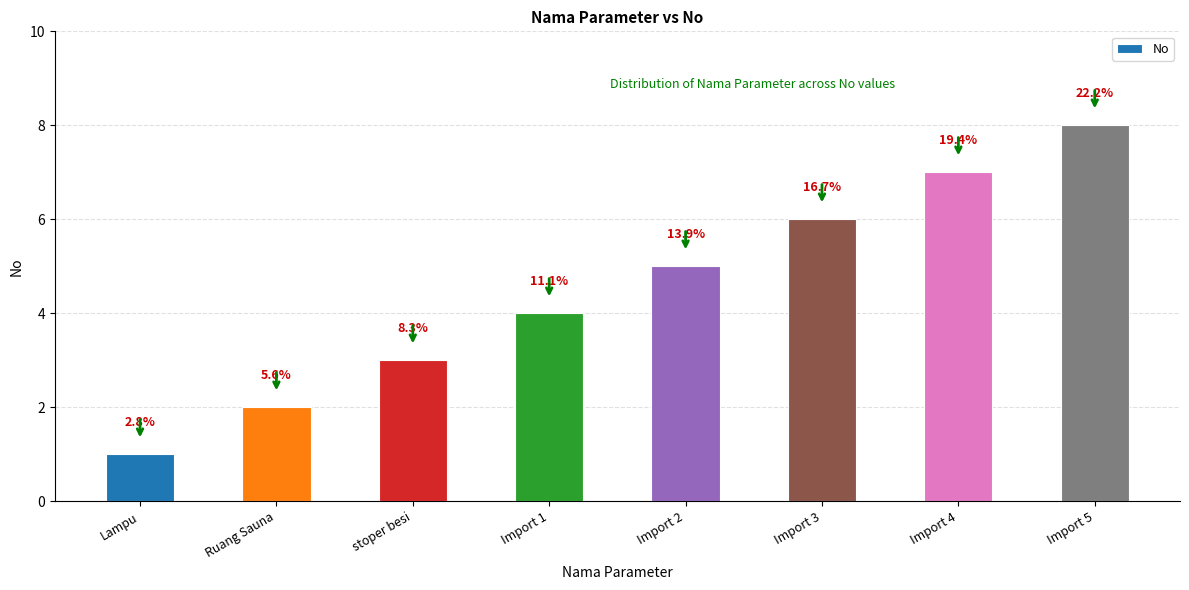

Read the value at Import 4.

7